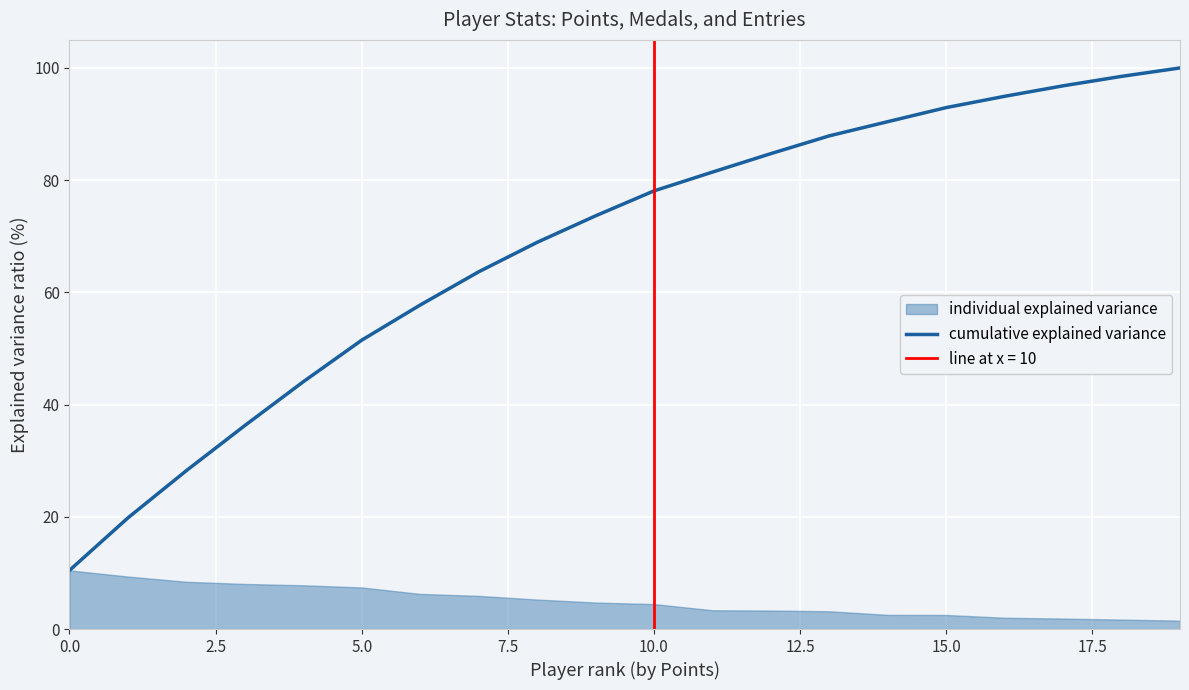

What is the minimum value for cumulative explained variance?

10.5